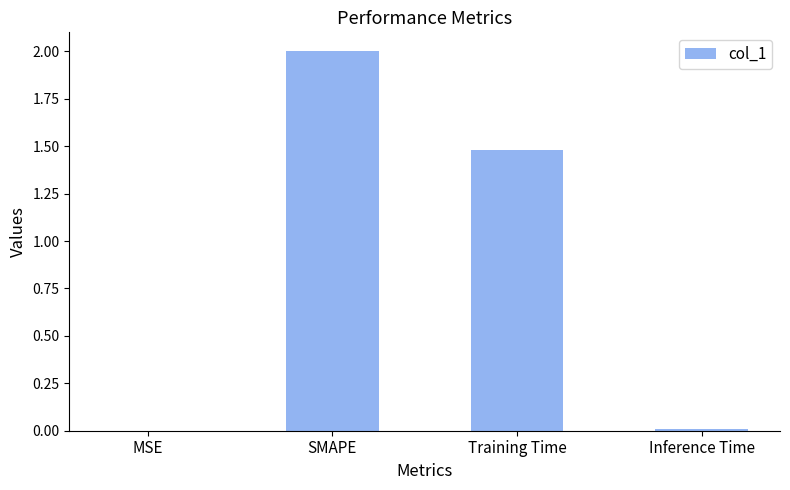

What is the maximum value shown in the chart?

2.0